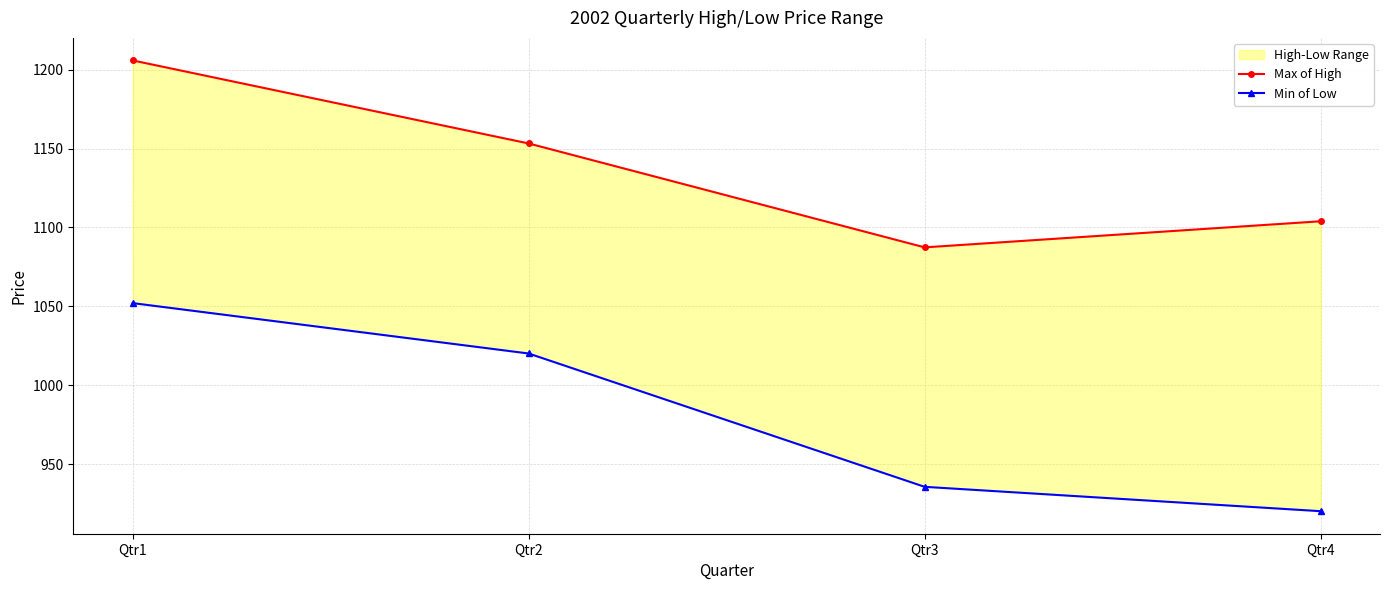

Which series has the largest range (max minus min)?

Min of Low